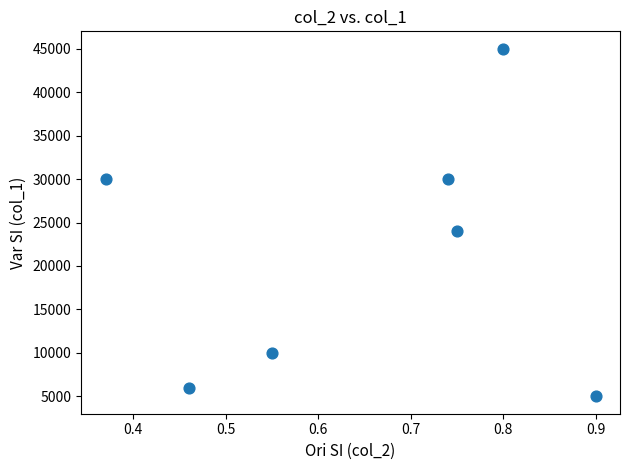

What Y value in the scatter plot is closest to 25000?

24000